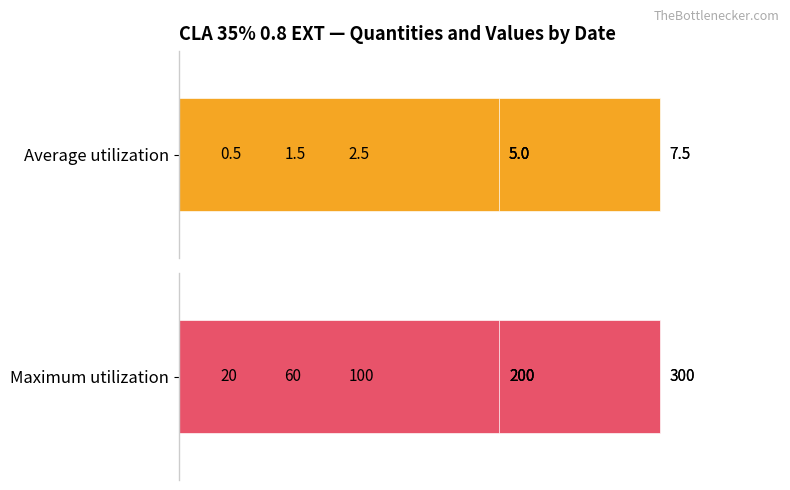

Rank the series by their average value, from highest to lowest.

Maximum utilization, Average utilization